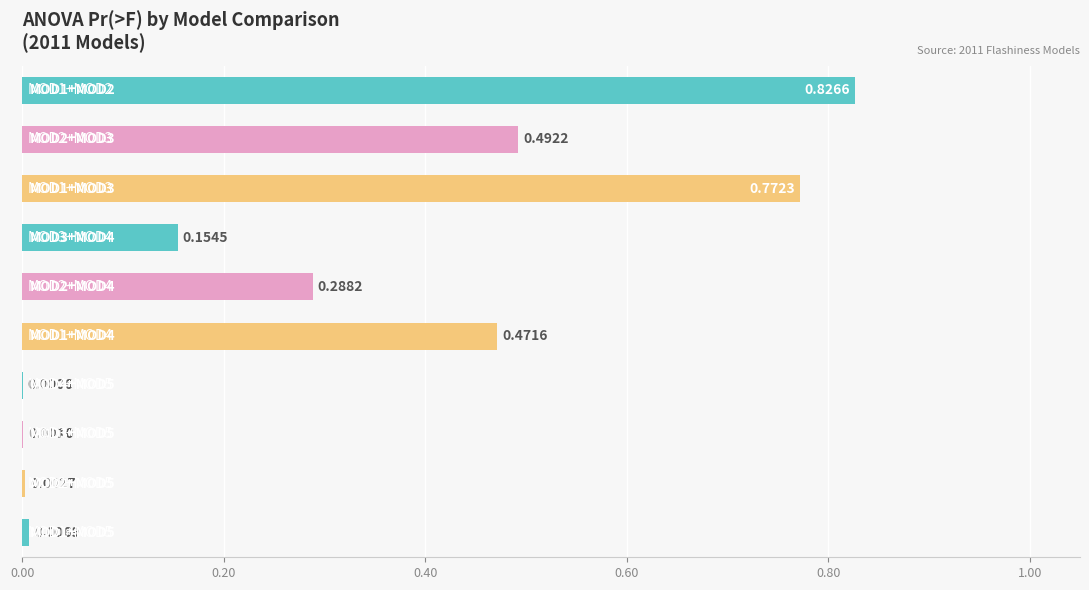

What is the sum of all values?

3.0